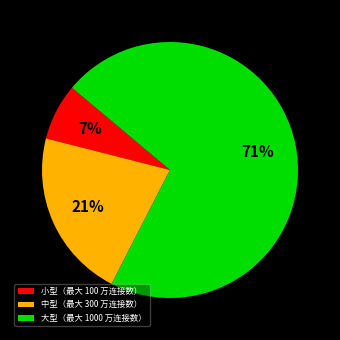

Do 大型（最大 1000 万连接数） and 中型（最大 300 万连接数） together represent more than half of the pie?

Yes